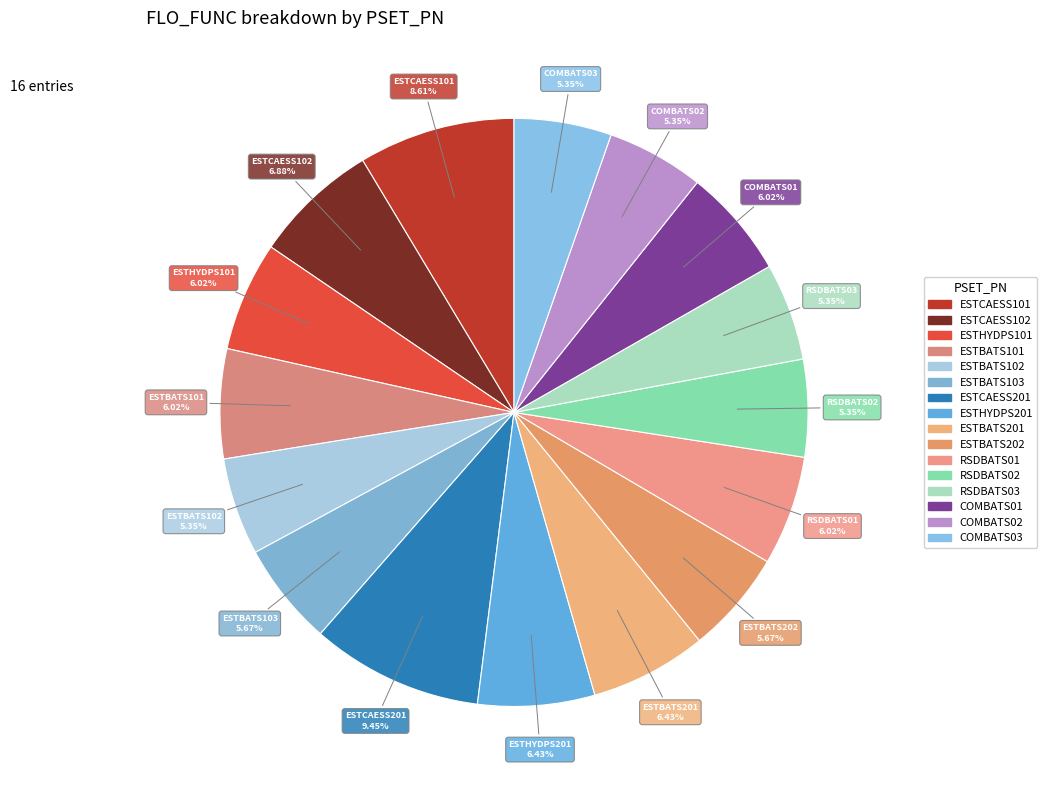

What percentage is the COMBATS03 slice, to the nearest percent?

5%